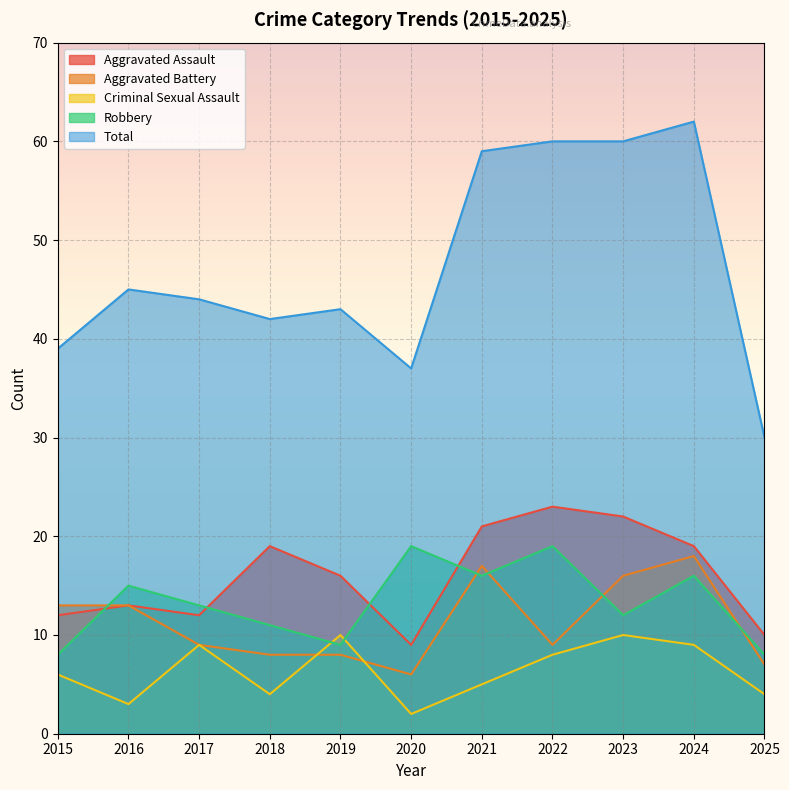

The value of Robbery at 2021 is 7. True or false?

False